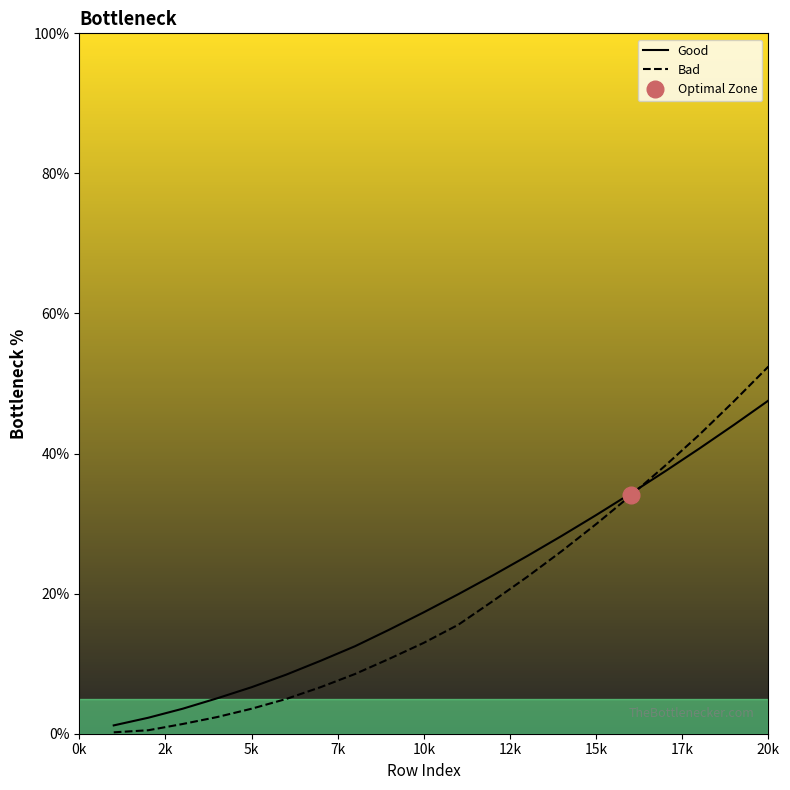

Reading right to left, extract all data points from this chart.

Good: 47.6	44.1	40.7	37.5	34.3	31.2	28.2	25.4	22.6	19.9	17.3	14.9	12.5	10.4	8.4	6.6	5.1	3.6	2.3	1.2
Bad: 52.4	47.5	42.7	38.3	34.0	29.9	26.1	22.4	18.9	15.6	13.0	10.7	8.5	6.6	5.0	3.6	2.4	1.4	0.5	0.2